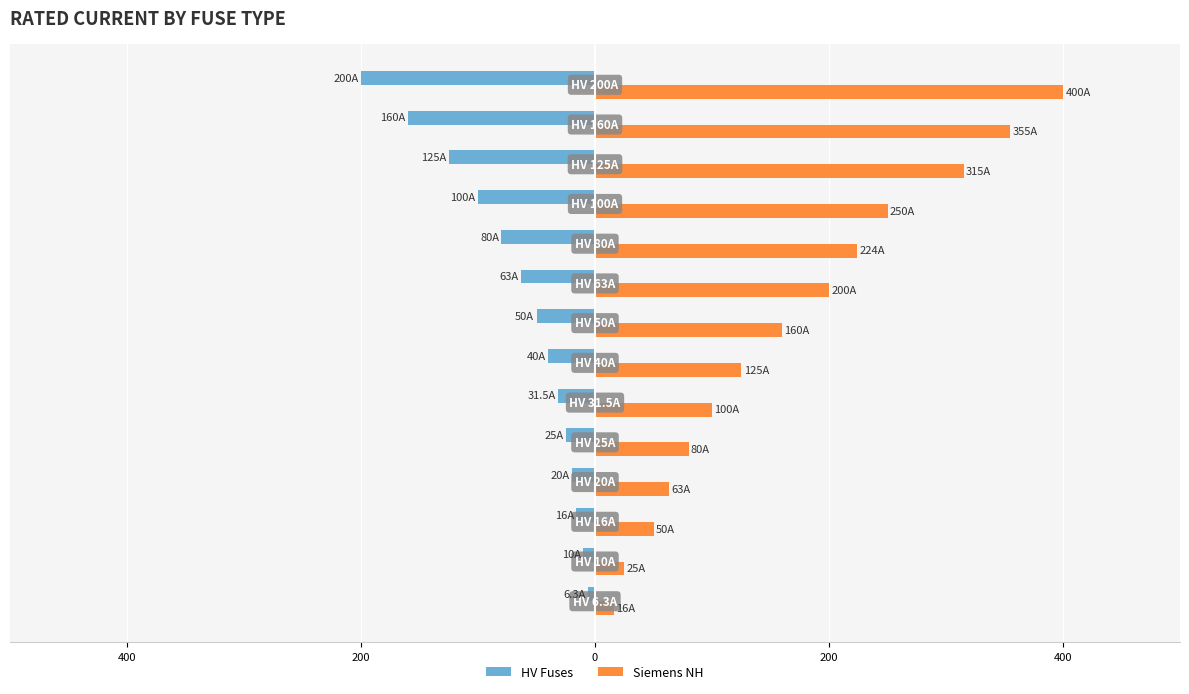

Reading left to right, transcribe all the data shown in this chart.

HV Fuses: -6.3	-10.0	-16.0	-20.0	-25.0	-31.5	-40.0	-50.0	-63.0	-80.0	-100.0	-125.0	-160.0	-200.0
Siemens NH: 16.0	25.0	50.0	63.0	80.0	100.0	125.0	160.0	200.0	224.0	250.0	315.0	355.0	400.0